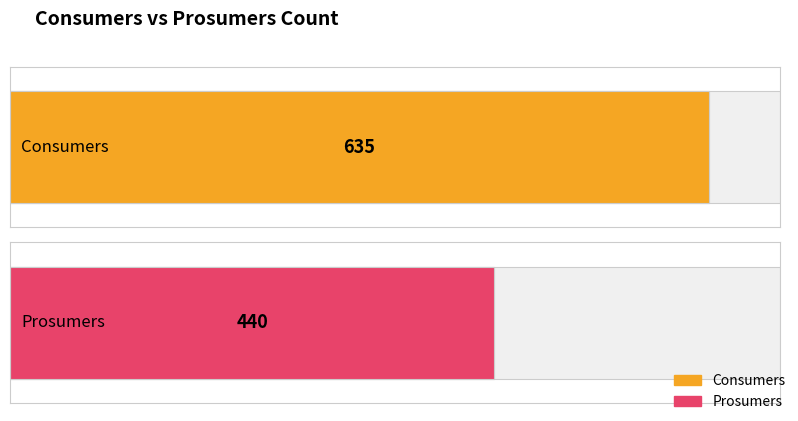

What is the minimum value shown in the chart?

440